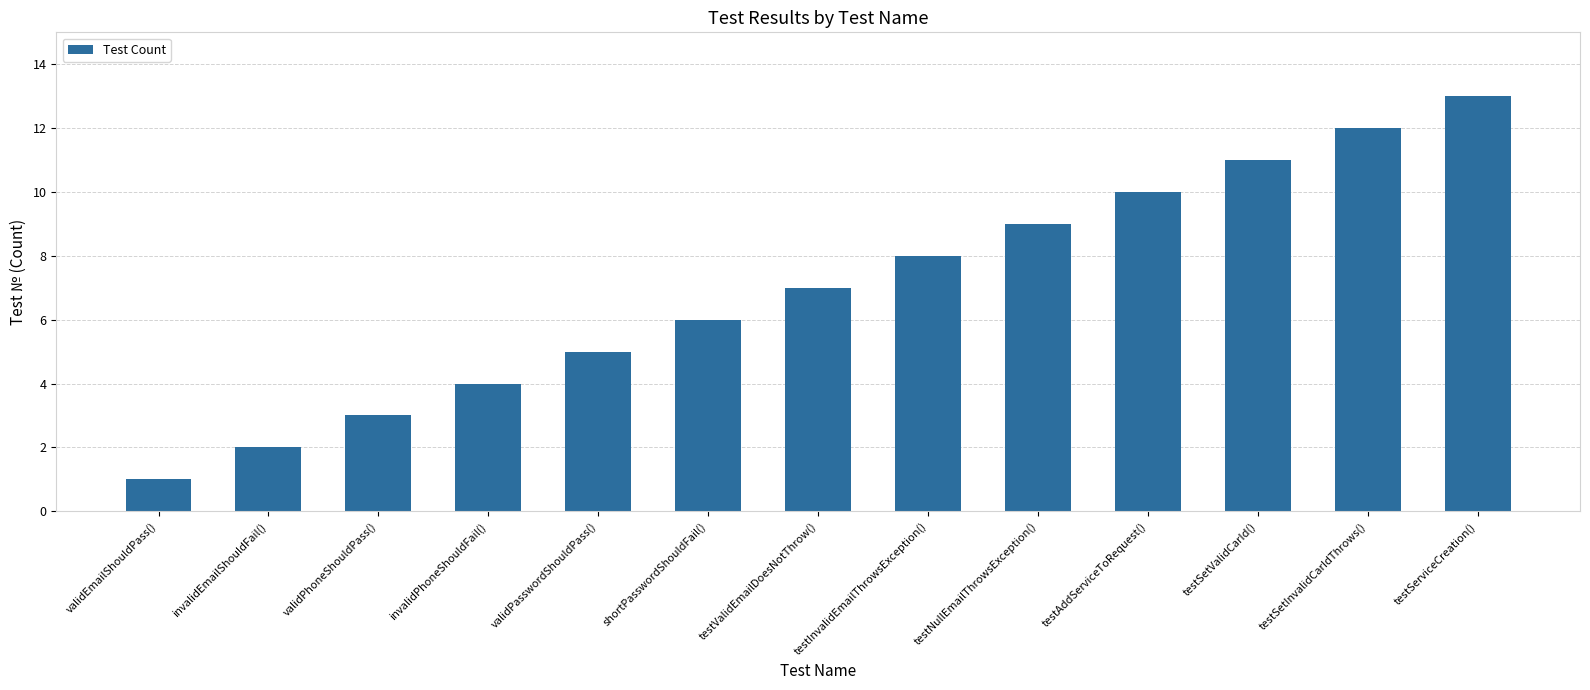

What is the label of the 4th bar from the right?

testAddServiceToRequest()